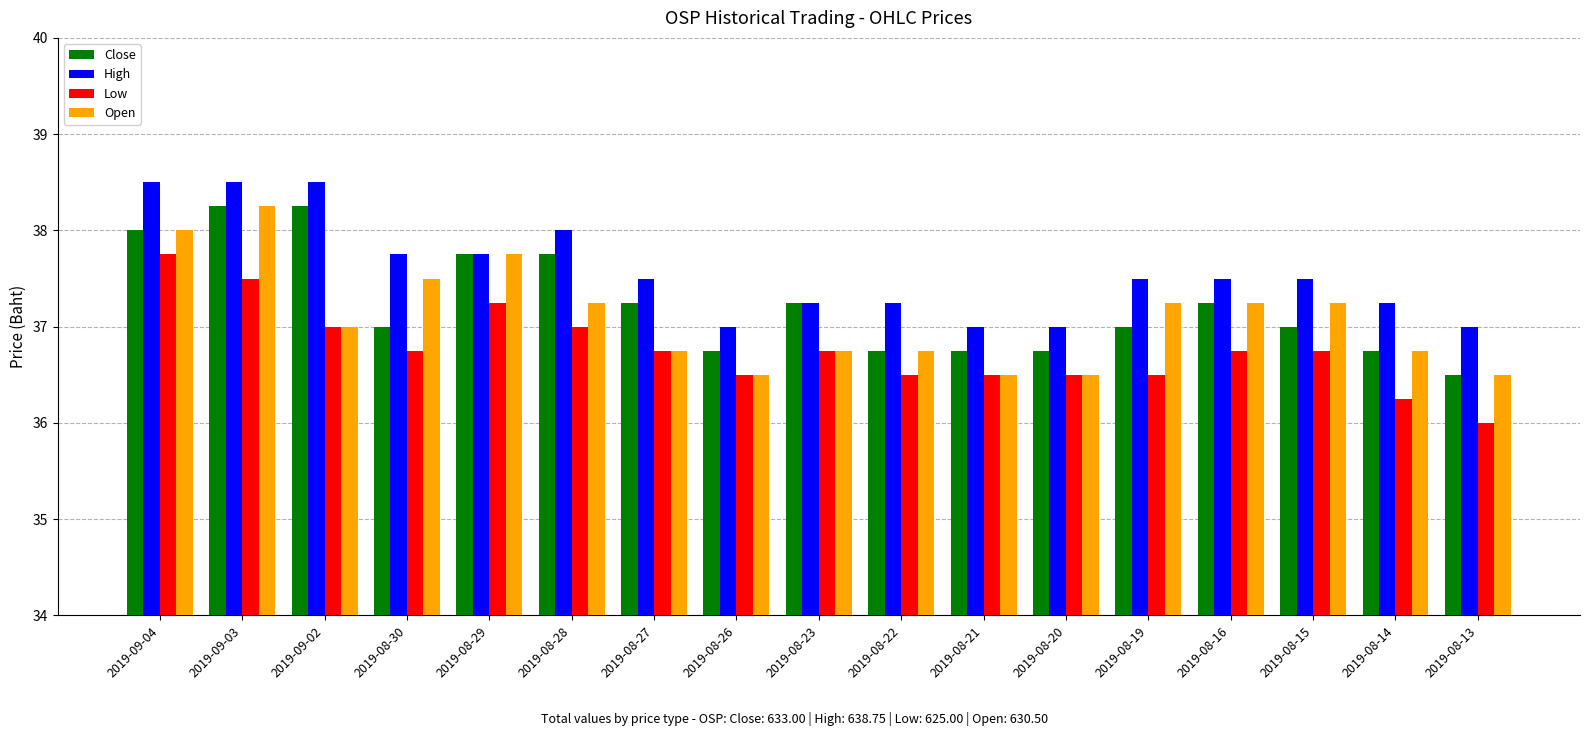

What is the minimum value shown in the chart?

36.0